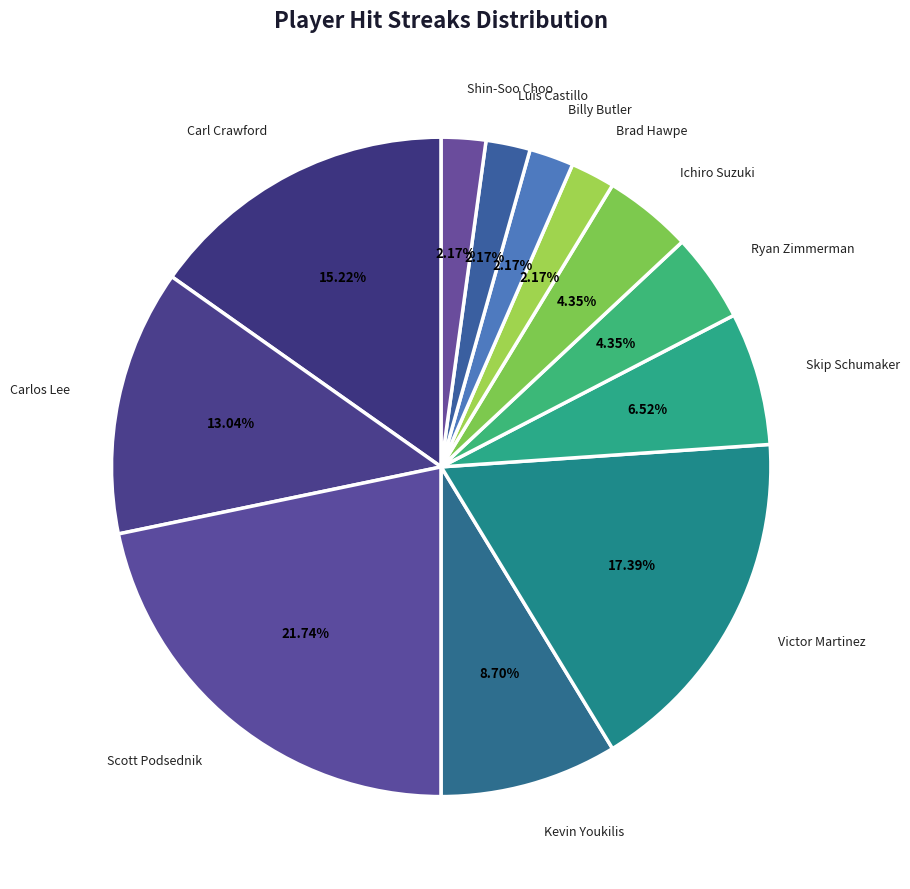

What percentage is the Billy Butler slice, to the nearest percent?

2%